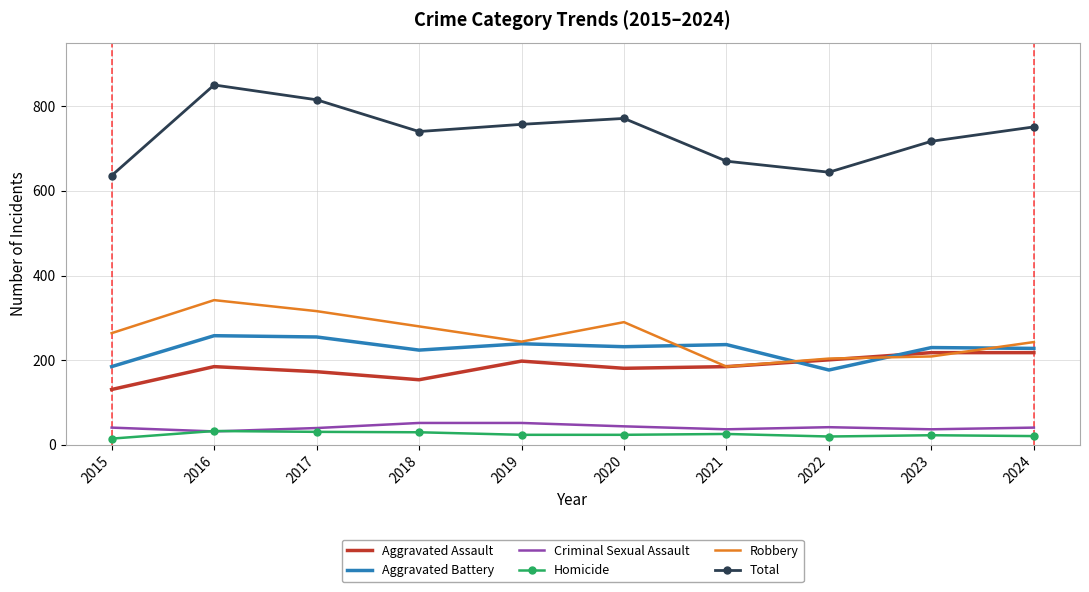

The Aggravated Assault series shows 331 at 2016. True or false?

False